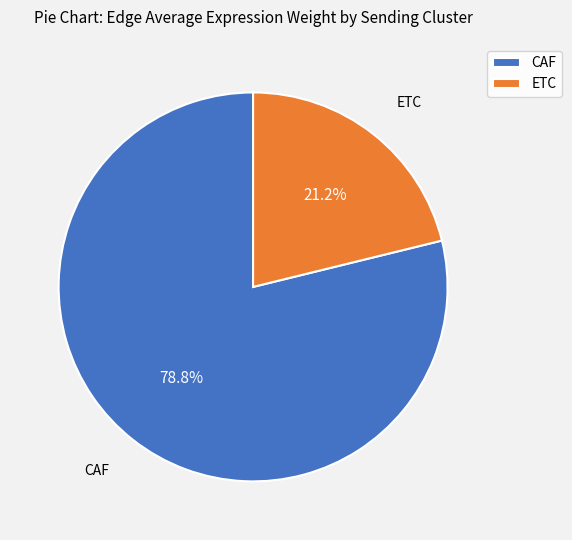

Combined, do ETC and CAF account for over 50%?

Yes